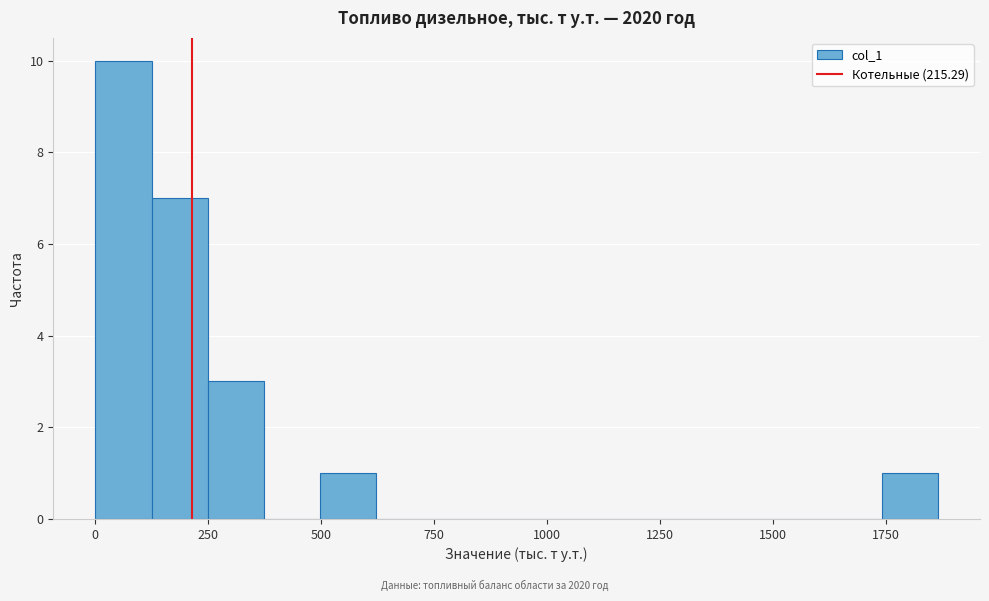

Around what value on the x-axis is the tallest bar? Give the approximate position of its centre, as read against the axis.

50